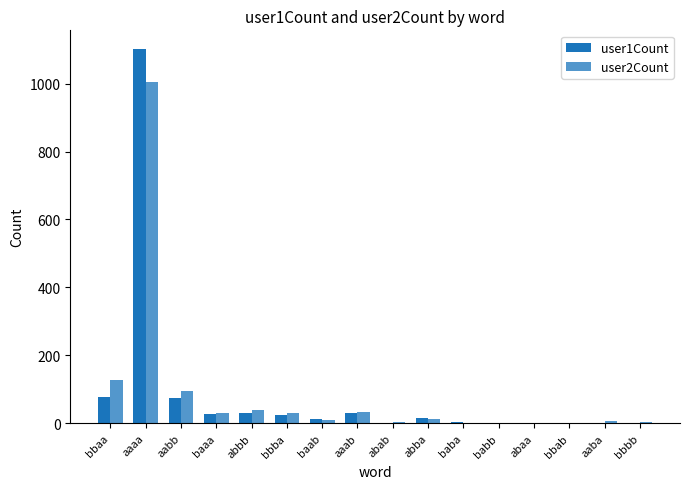

Is it true that user1Count equals 1 at babb?

False